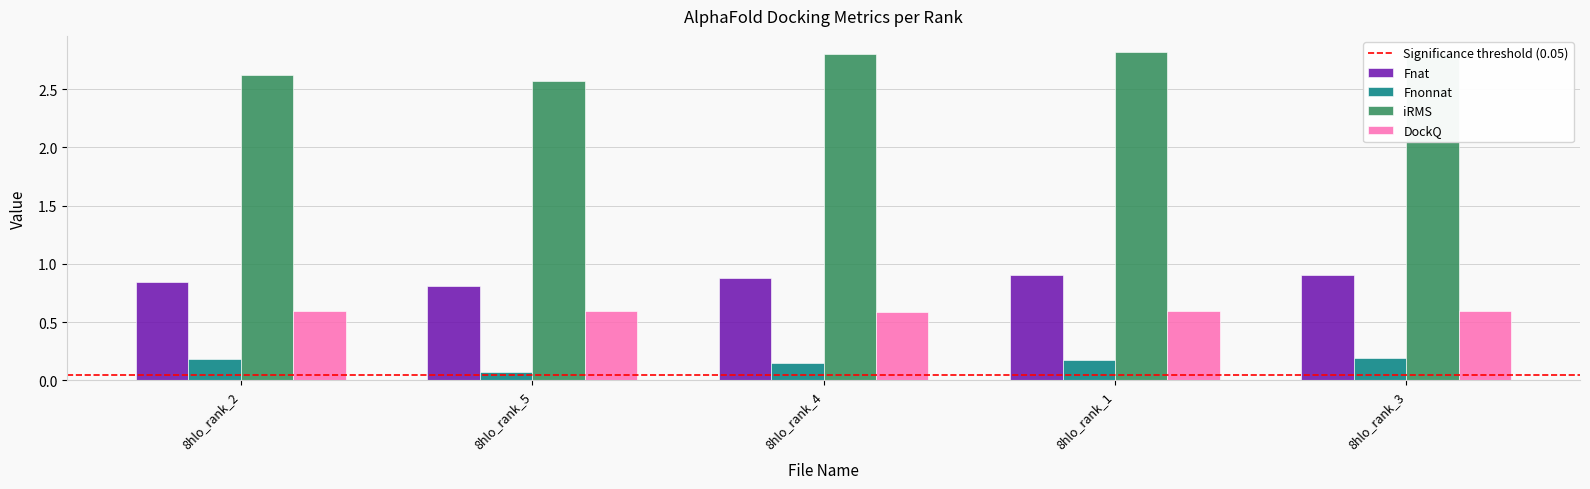

Is the value of Fnonnat at 8hlo_rank_4 greater than the value of iRMS at 8hlo_rank_3?

No